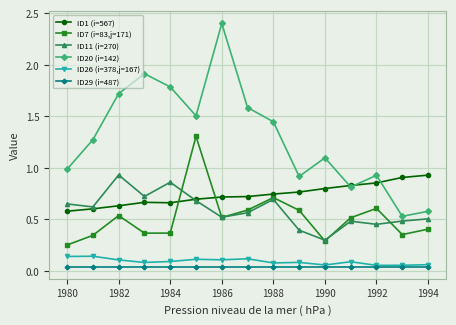

Which series ends up on top after the final intersection of ID1 (i=567) and ID11 (i=270)?

ID1 (i=567)